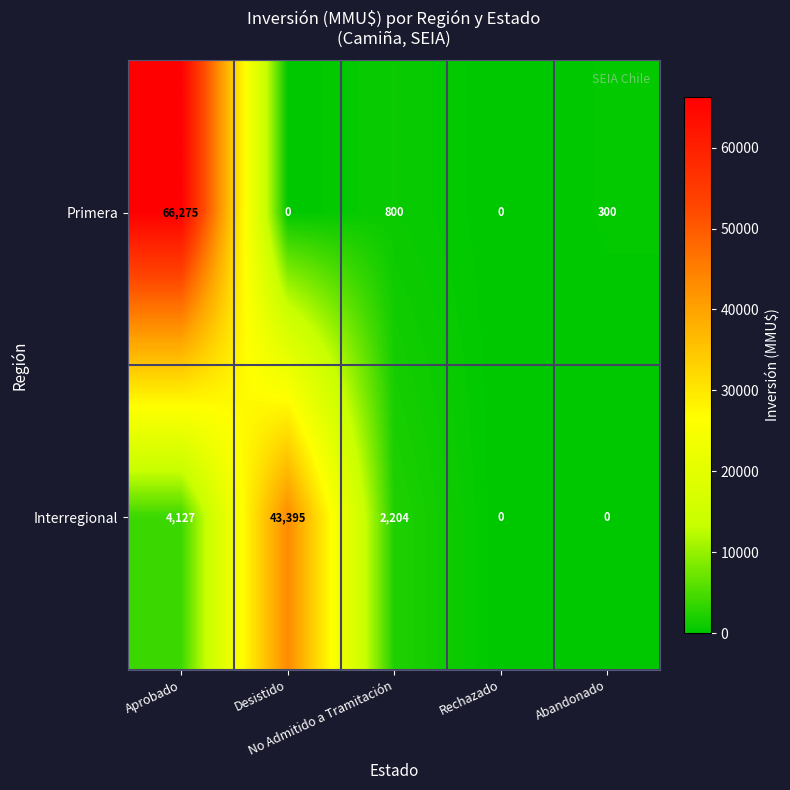

Which series has the largest range (max minus min)?

Primera